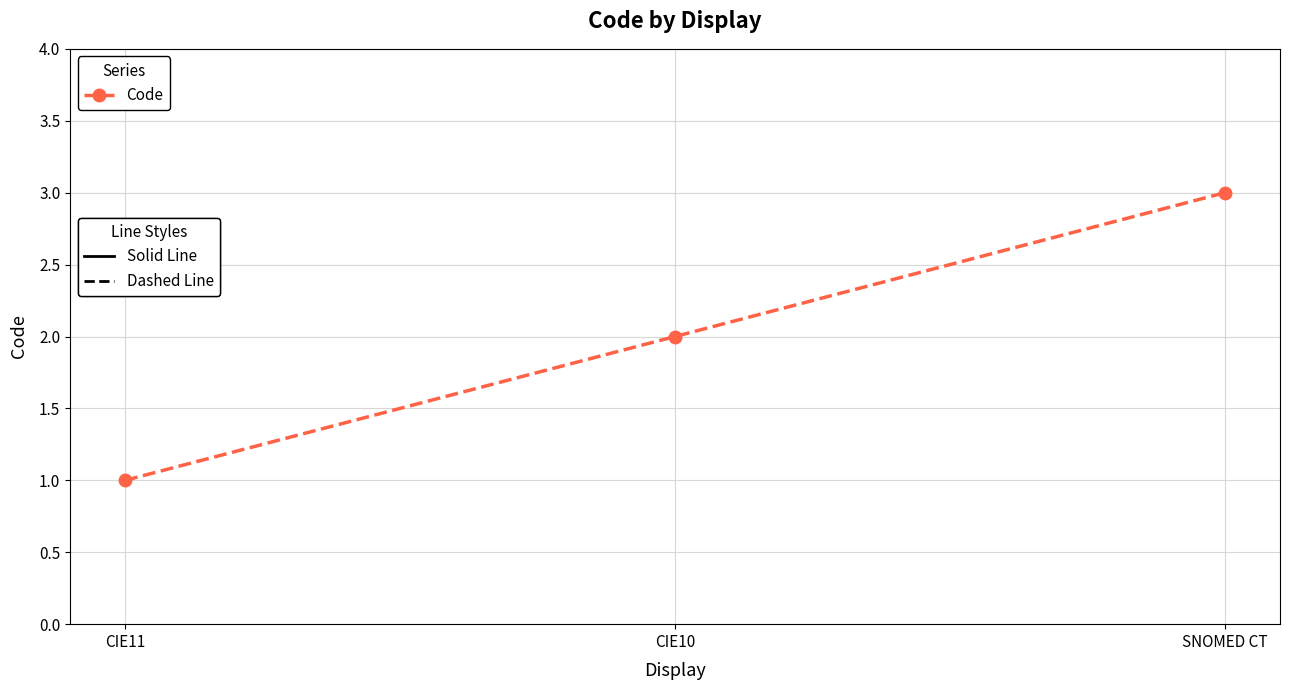

At which label is the value closest to 2?

CIE10